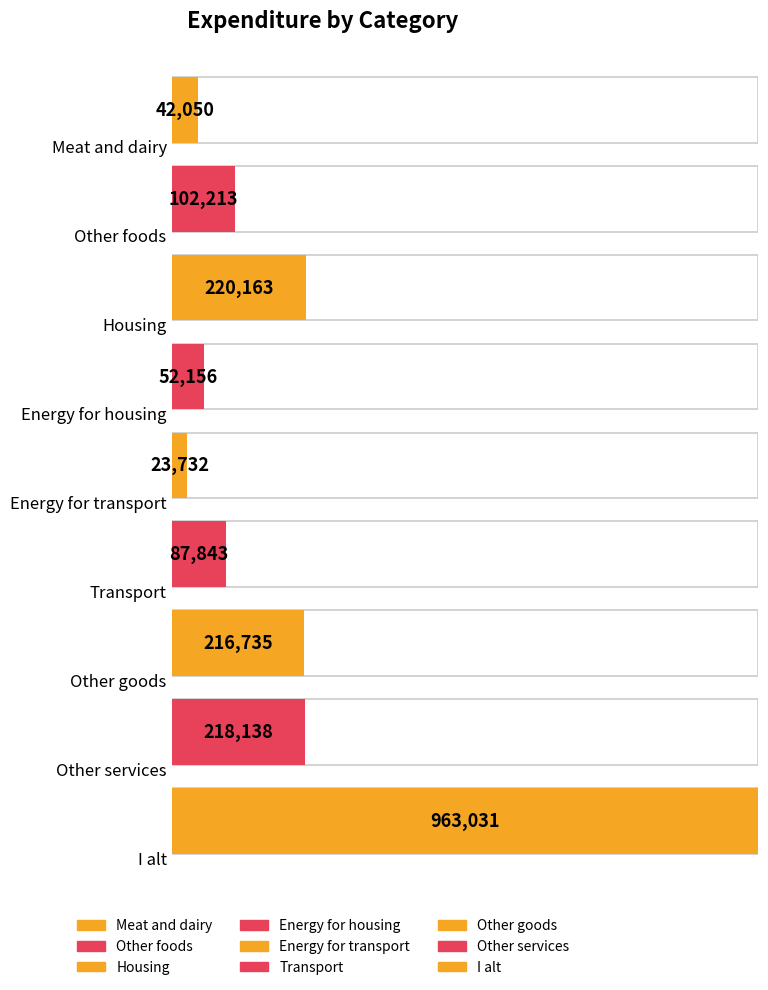

Reading left to right, transcribe all the data shown in this chart.

Meat and dairy=42050	Other foods=102213	Housing=220163	Energy for housing=52156	Energy for transport=23732	Transport=87843	Other goods=216735	Other services=218138	I alt=963031